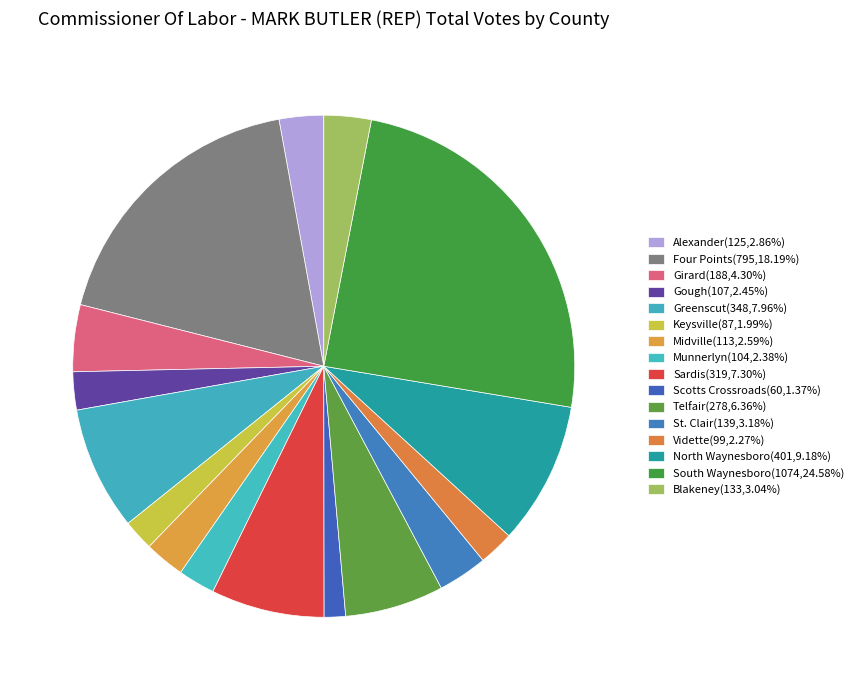

Does Gough account for over 50% of the chart?

No